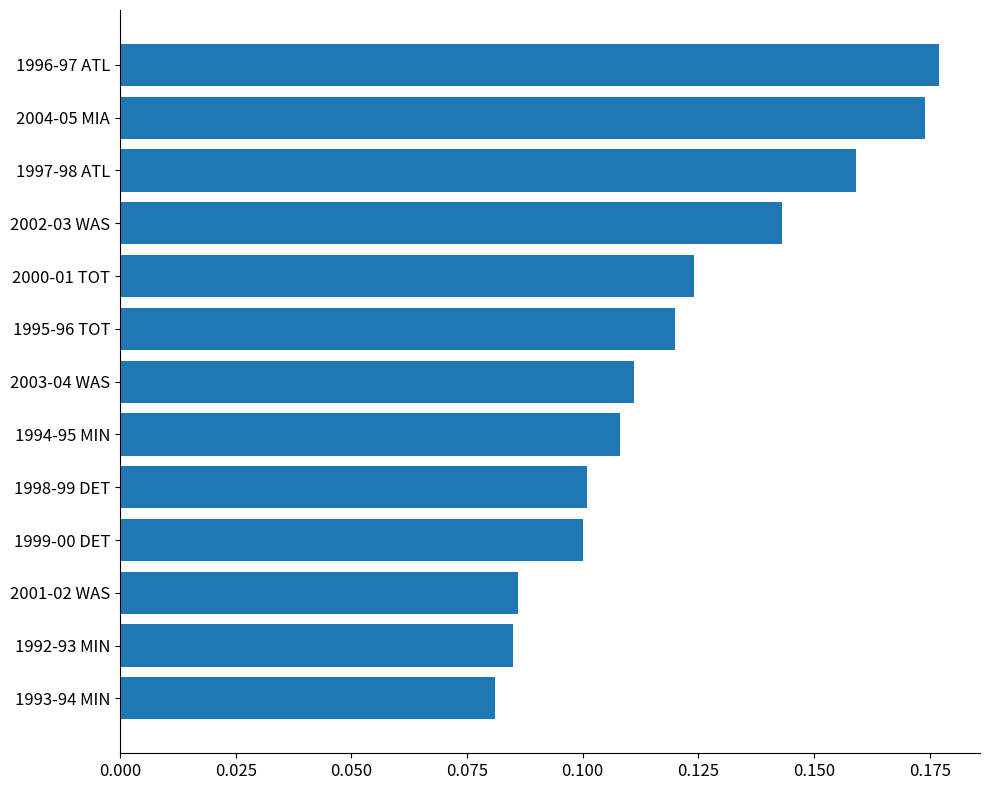

Does the chart contain stacked bars?

No